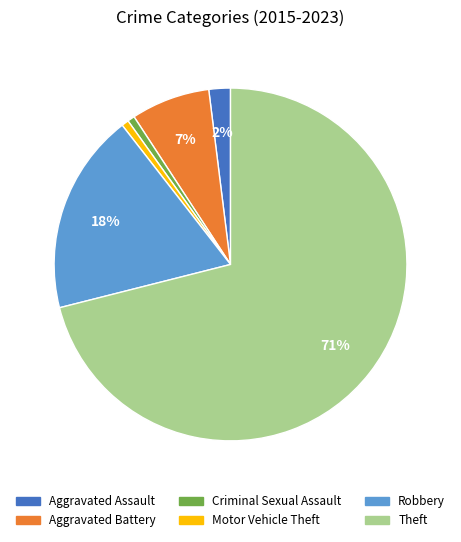

How many segments does this pie chart have?

6